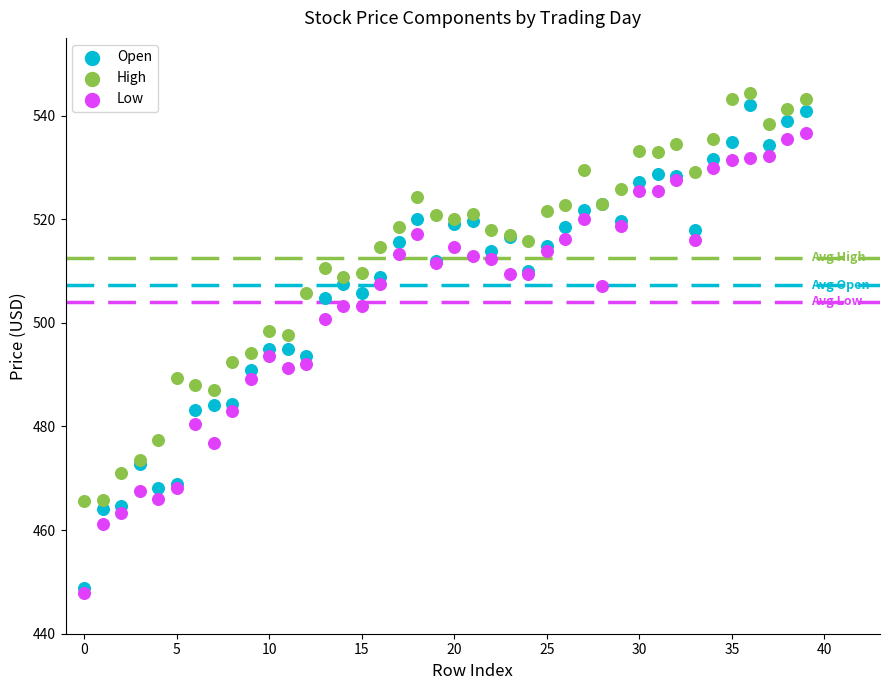

Which series has the widest spread of Y values?

Open